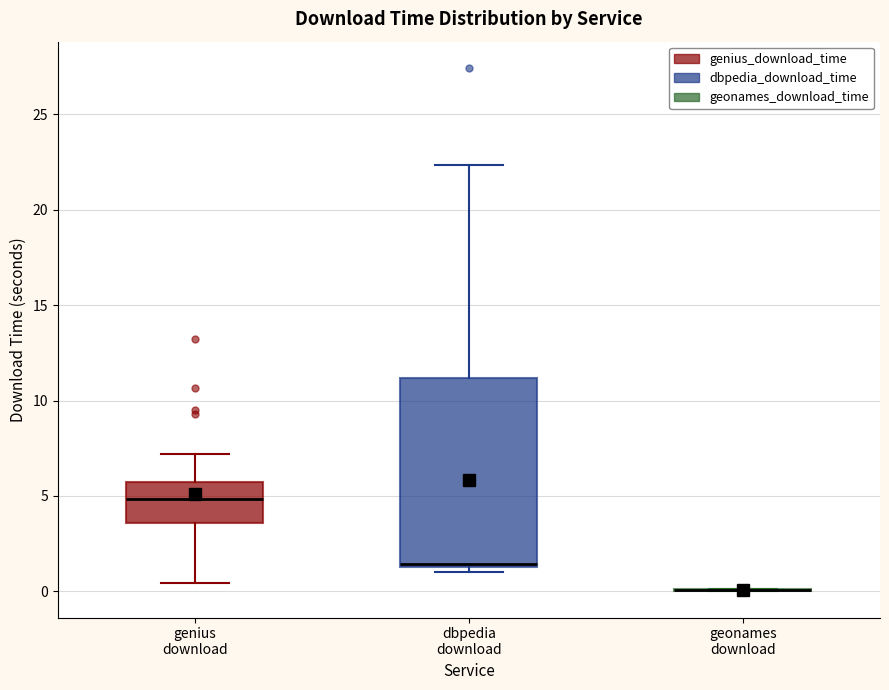

Reading left to right, read every box against the y-axis: the position of its median line, the range the box covers, and the ends of its whiskers. The values are not printed on the chart, so give them approximately, as read against the axis.

genius download: median 5.0, box 3.5 to 5.5, whiskers 0.5 to 7.0
dbpedia download: median 1.5, box 1.0 to 11.0, whiskers 1.0 (just below the box's lower edge) to 22.5
geonames download: box collapsed to a line at 0.0, whiskers 0.0 to 0.0